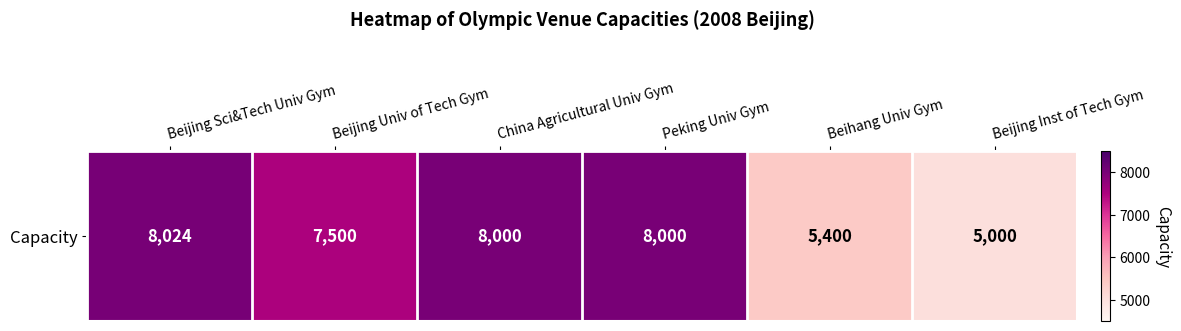

Reading right to left, transcribe all the data shown in this chart.

Beijing Inst of Tech Gym=5000	Beihang Univ Gym=5400	Peking Univ Gym=8000	China Agricultural Univ Gym=8000	Beijing Univ of Tech Gym=7500	Beijing Sci&Tech Univ Gym=8024